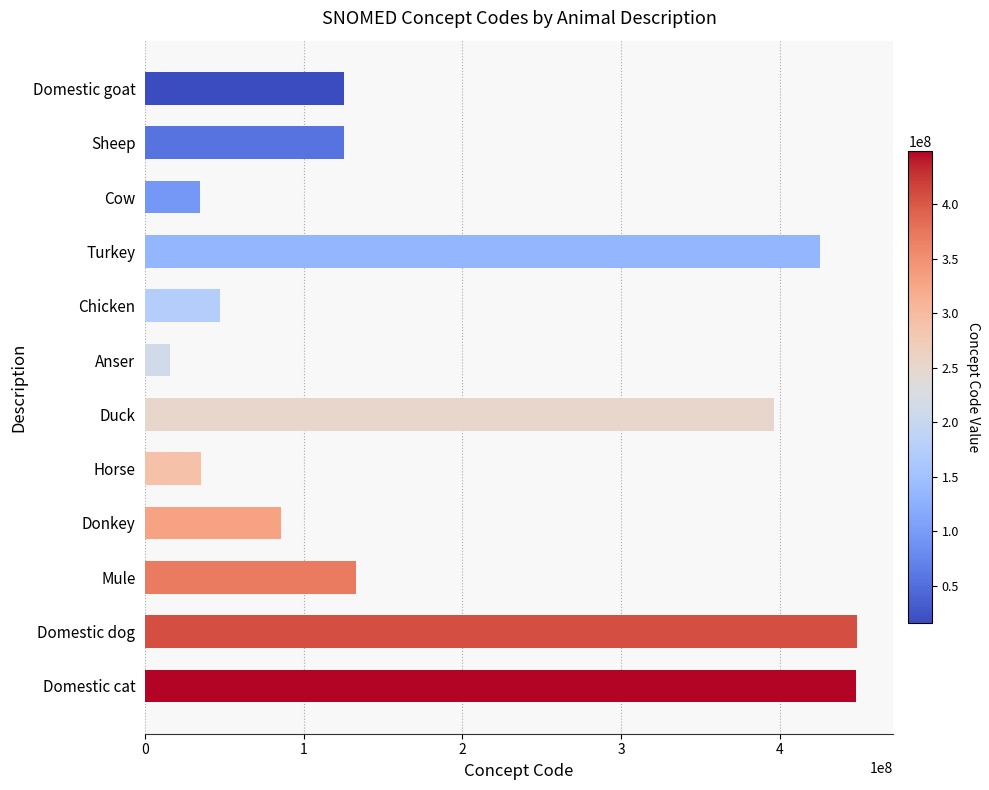

Approximately how many times larger is the value at Sheep compared to Mule?

0.9